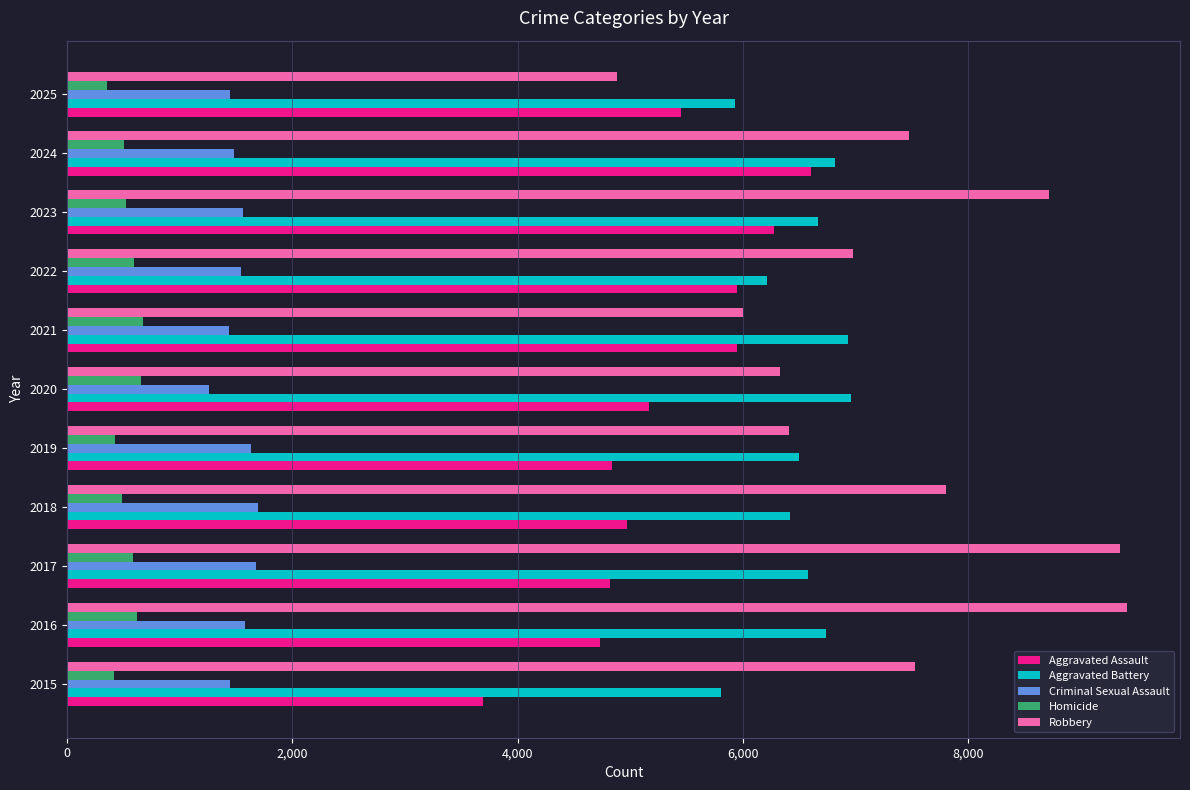

At 2017, list the series in order from smallest to largest.

Homicide, Criminal Sexual Assault, Aggravated Assault, Aggravated Battery, Robbery